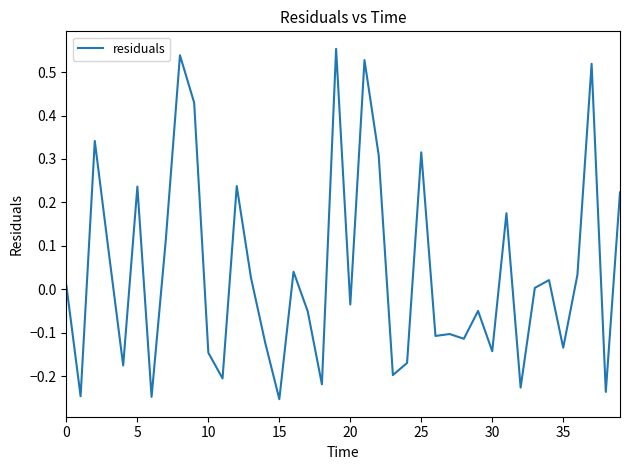

How many lines are shown in the chart?

1